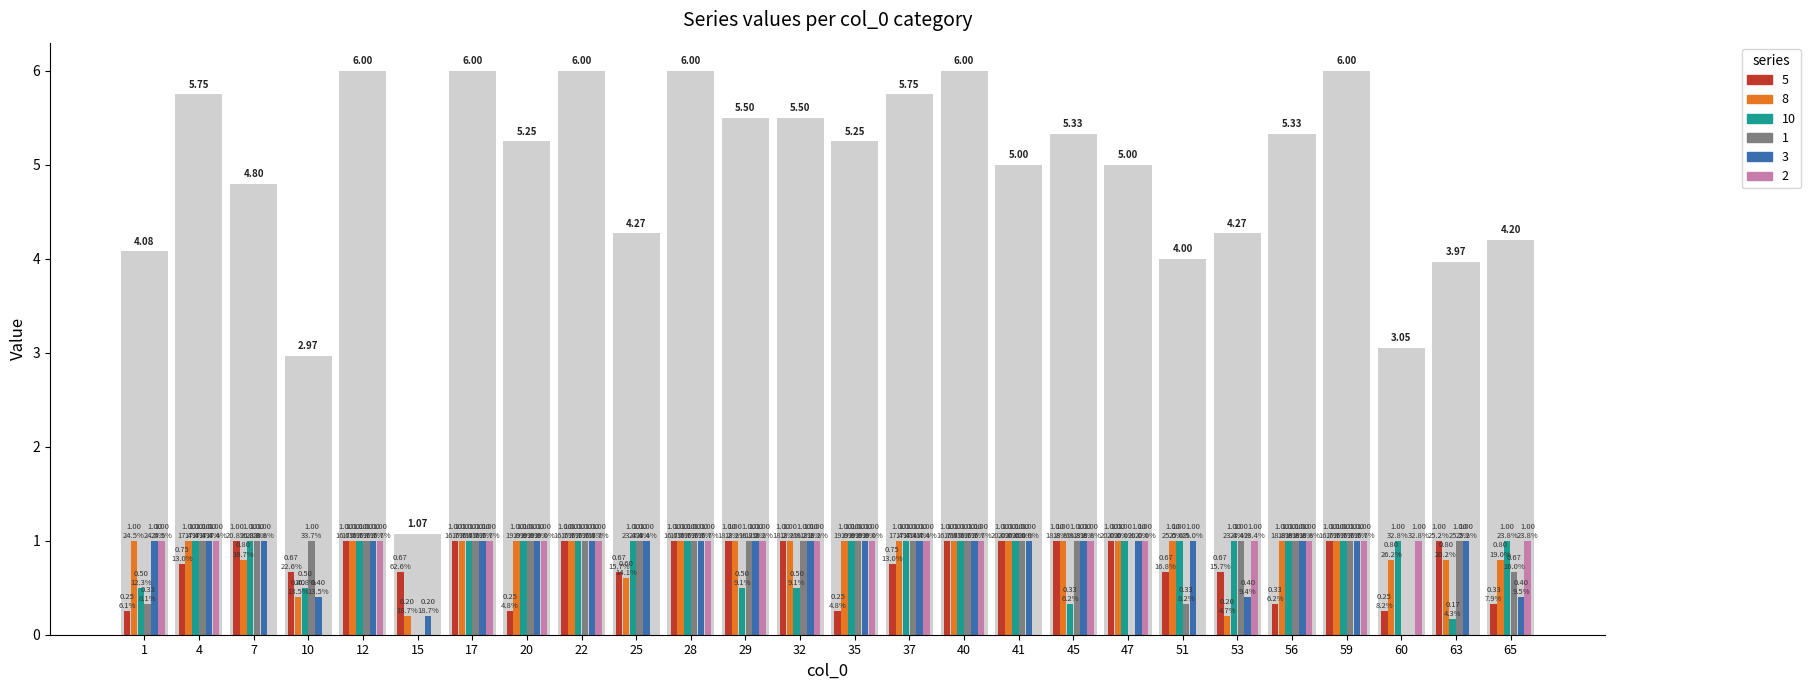

What is the value of the 5 bar at the 1st from the left?

0.2